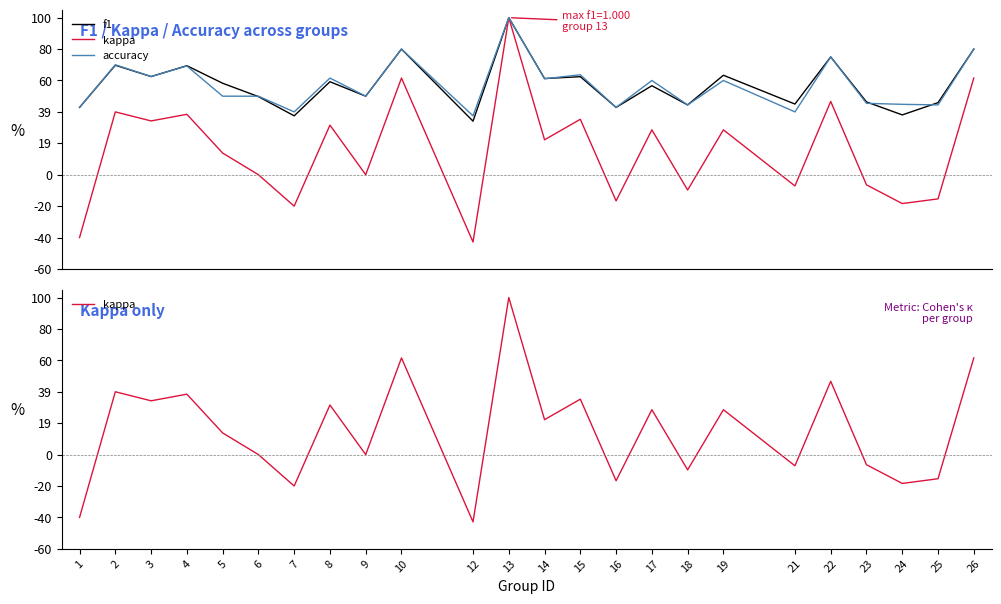

Does the chart have visible grid lines?

No